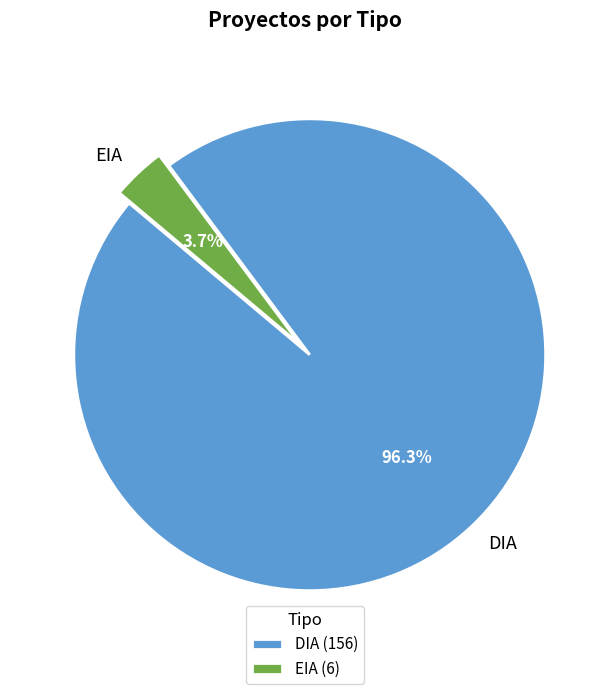

To the nearest percent, what portion does EIA represent?

4%